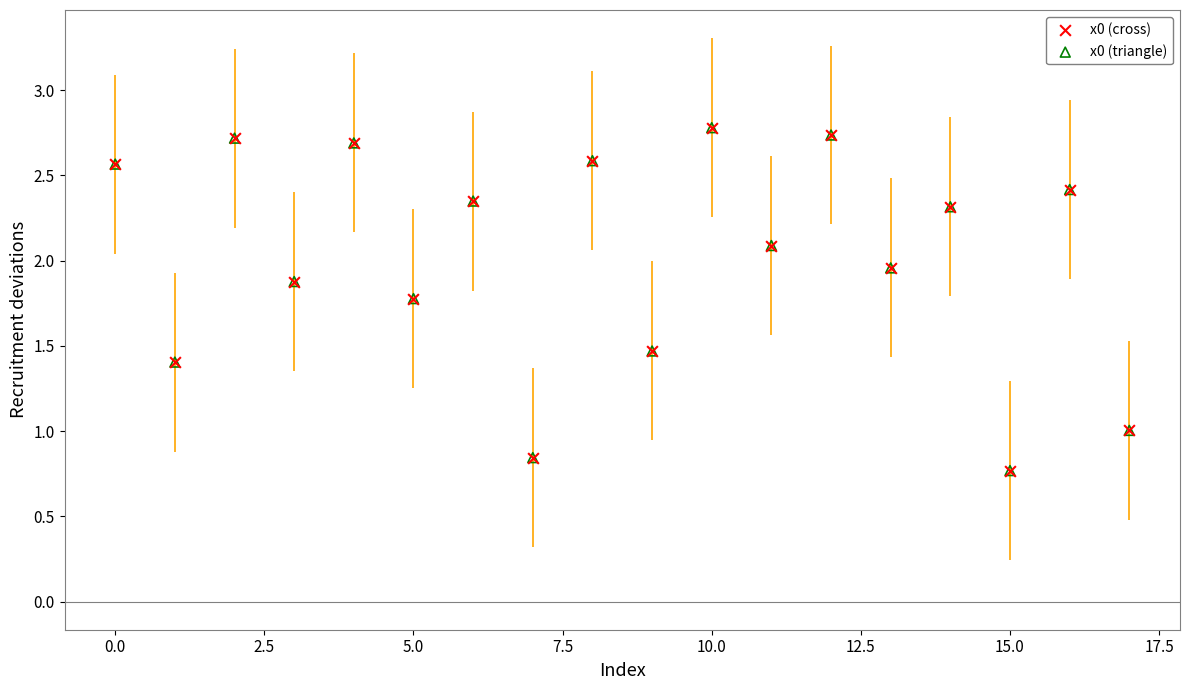

Which series contains the highest Y value?

x0 (cross)